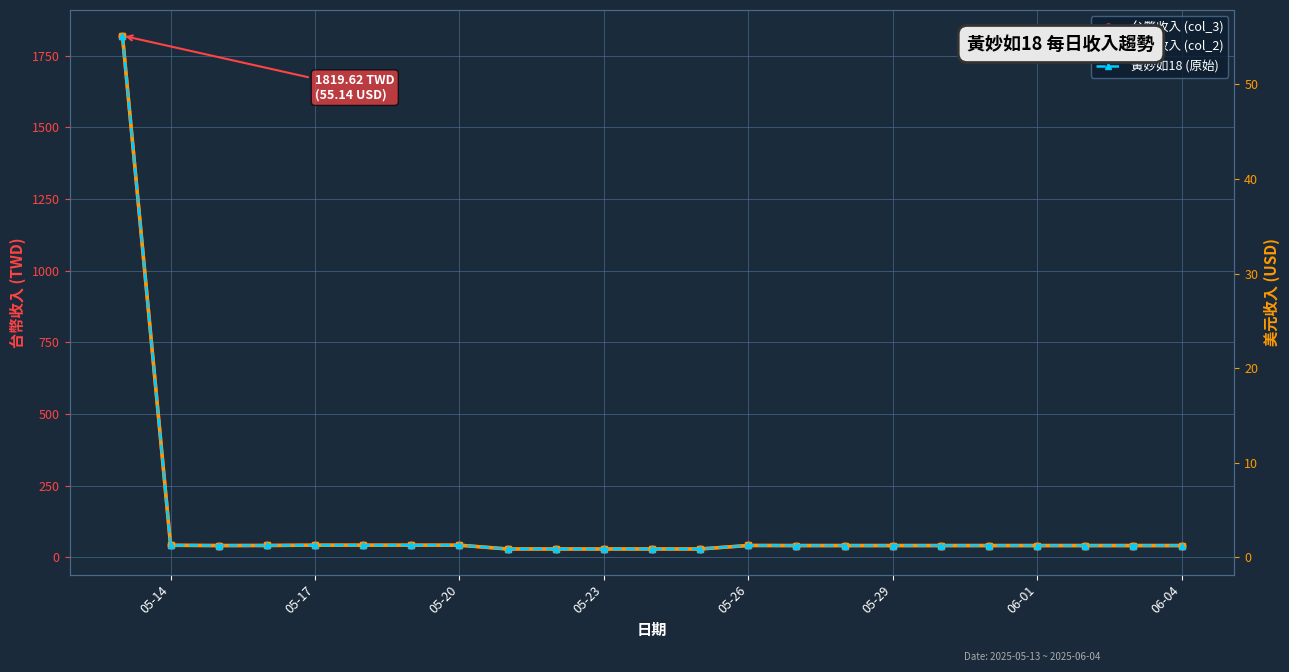

What is the maximum value for 黃妙如18 (原始)?

55.1